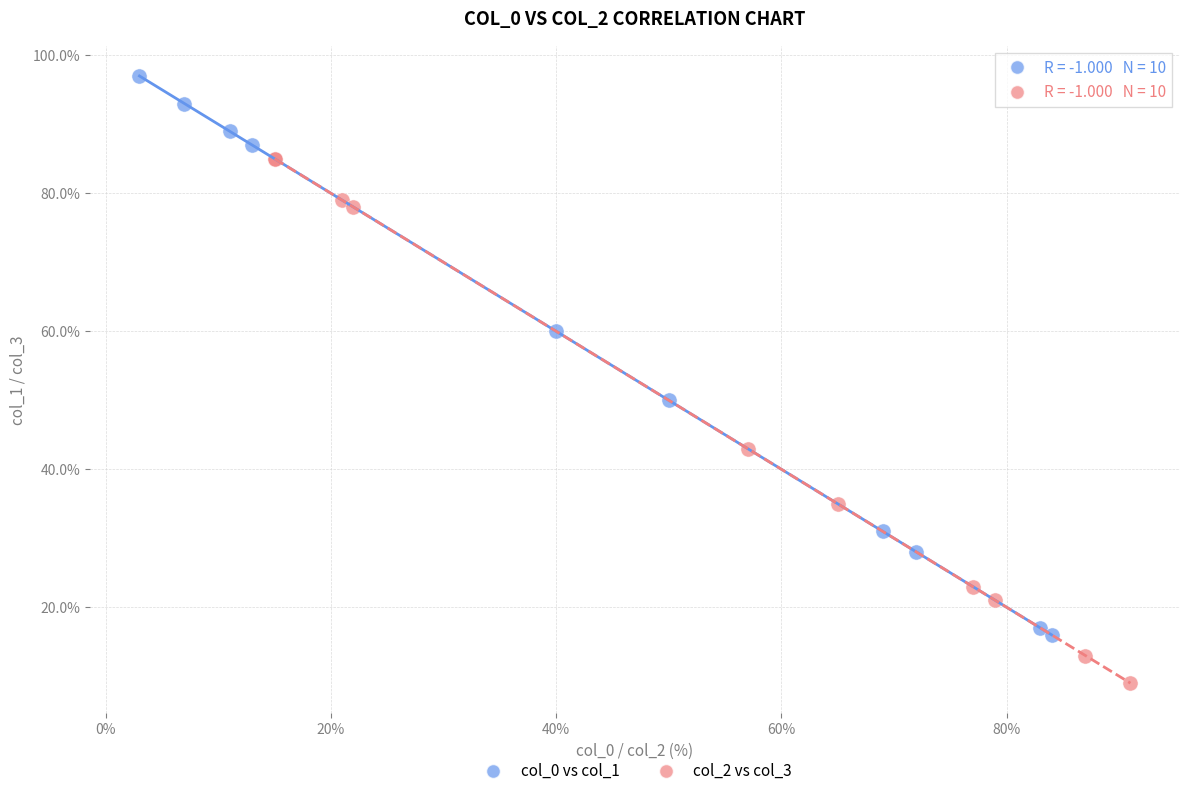

Which series contains the lowest Y value?

col_2 vs col_3